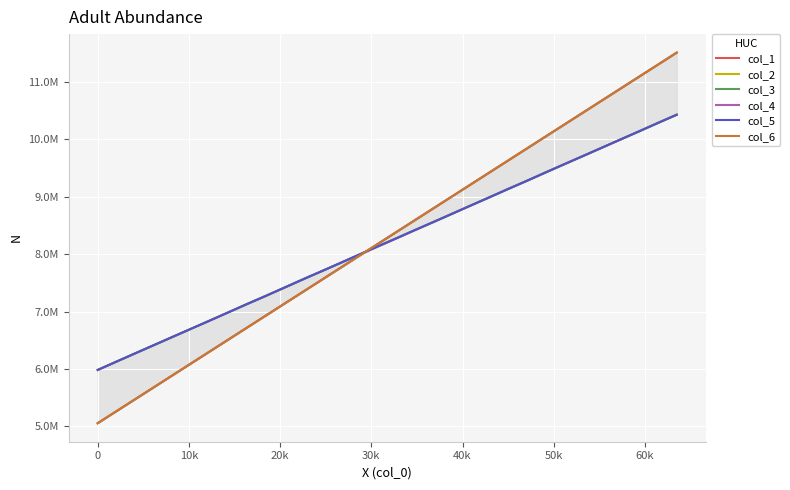

Reading left to right, transcribe all the data shown in this chart.

col_1: 5981927	6128781	6272354	6414601	6556639	6701504	6843606	6988414	7133033	7274473	7418237	7564155	7705784	7849026	7992305	8135561	8278780	8422647	8566454	8708767	8853030	8996945	9141151	9284172	9427387	9570869	9713965	9857365	10000470	10144159	10289407	10432009
col_2: 5055435	5263750	5472062	5680420	5888749	6097126	6305424	6513758	6722089	6930395	7138674	7346986	7555312	7763612	7971928	8180246	8388513	8596828	8805097	9013429	9221702	9429983	9638308	9846631	10054958	10263267	10471564	10679842	10888158	11096512	11304785	11513116
col_3: 5985488	6126877	6271027	6413326	6557267	6700519	6845080	6988454	7132138	7274679	7418726	7562561	7705299	7850335	7993116	8136731	8280339	8424221	8566570	8709836	8852122	8997186	9141277	9282197	9426517	9569961	9714222	9857212	10001309	10142537	10288751	10430376
col_4: 5055406	5263729	5472060	5680419	5888758	6097121	6305443	6513757	6722079	6930410	7138698	7346989	7555321	7763622	7971936	8180264	8388521	8596832	8805105	9013427	9221712	9429984	9638310	9846641	10054946	10263273	10471577	10679849	10888154	11096506	11304808	11513112
col_5: 5983332	6128319	6271804	6416148	6559390	6701463	6843317	6987875	7132484	7273272	7418780	7564254	7705979	7847579	7993555	8136932	8277942	8422747	8564114	8708442	8853869	8995789	9140351	9282296	9429329	9572761	9714273	9857916	10001133	10144973	10288462	10431572
col_6: 5055415	5263742	5472069	5680403	5888757	6097114	6305443	6513753	6722087	6930400	7138687	7346999	7555320	7763632	7971930	8180265	8388531	8596831	8805096	9013419	9221722	9429990	9638313	9846636	10054947	10263264	10471574	10679834	10888169	11096507	11304793	11513111